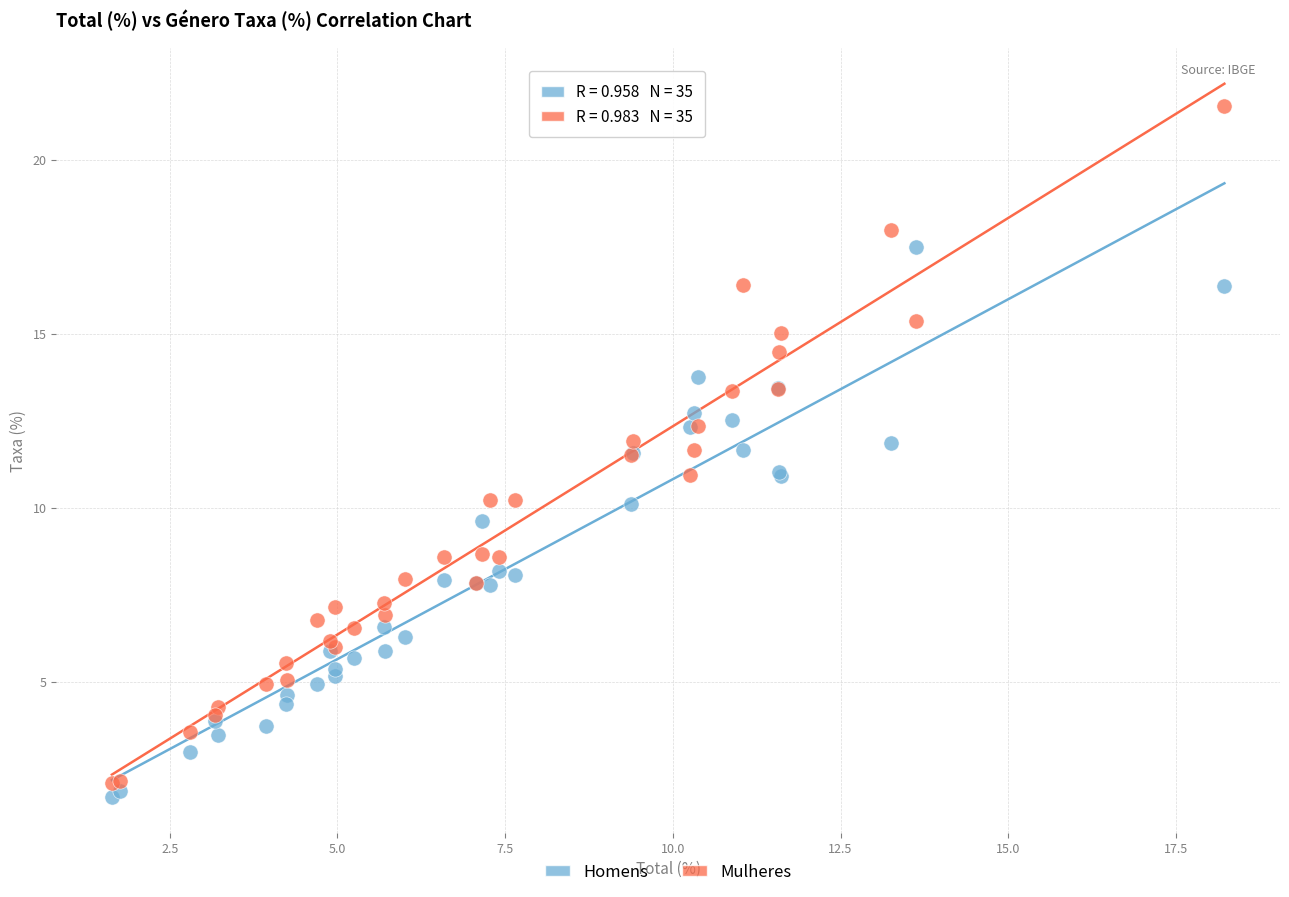

Which series contains the highest Y value?

Mulheres